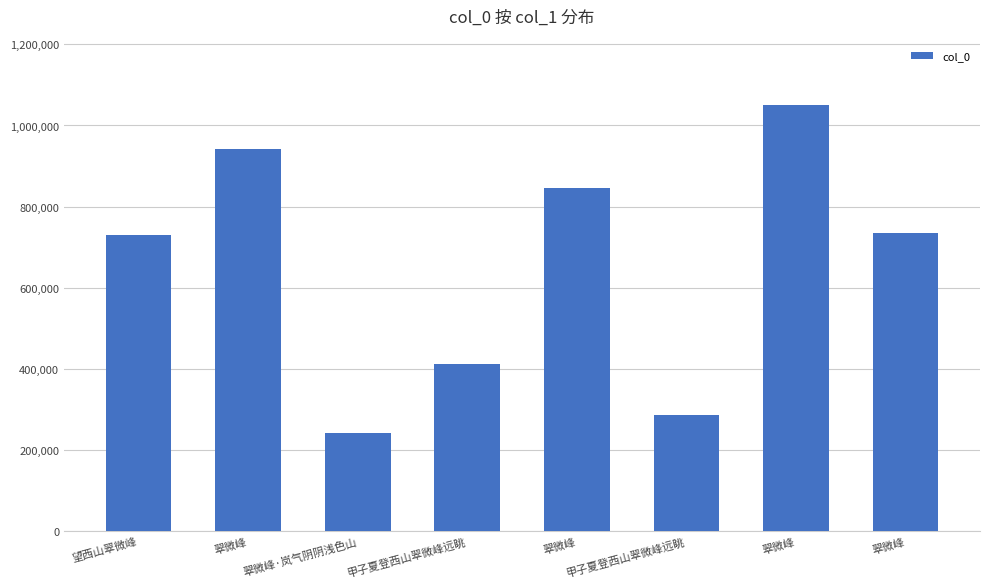

Which label corresponds to the largest value in the chart?

翠微峰